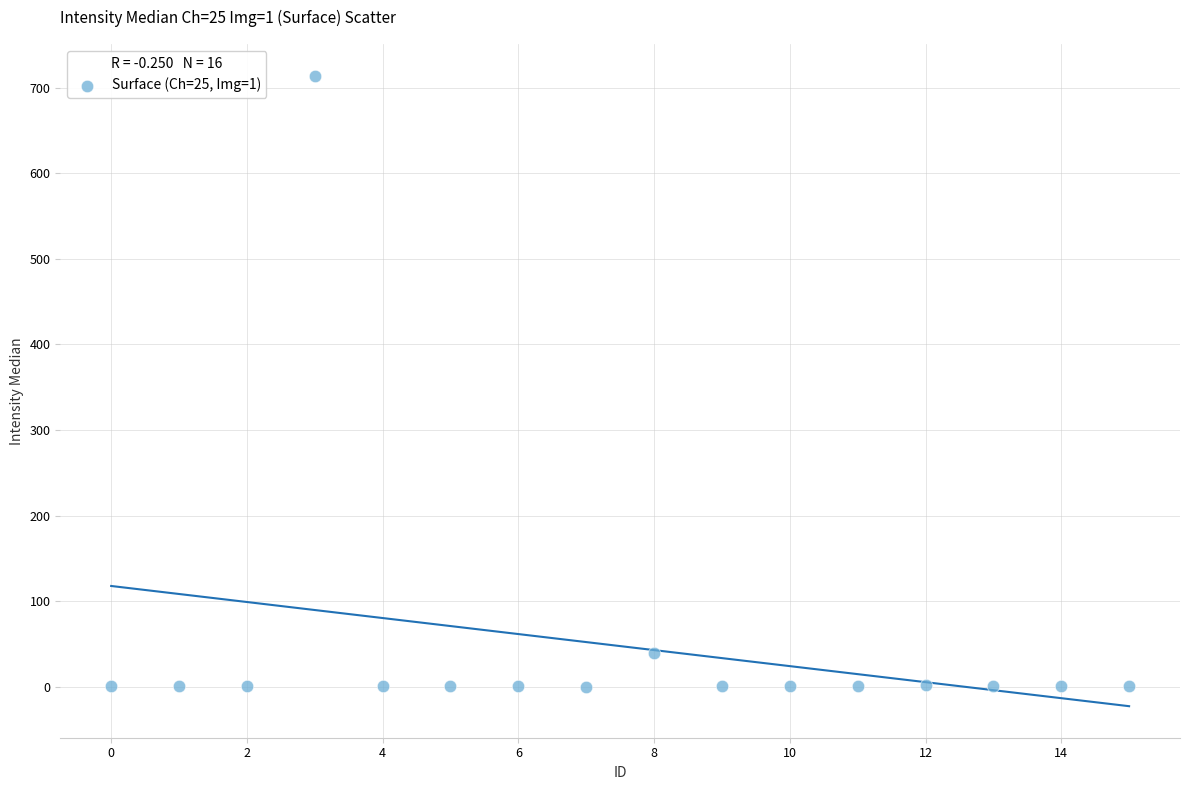

What Y value in the scatter plot is closest to 357?

39.0